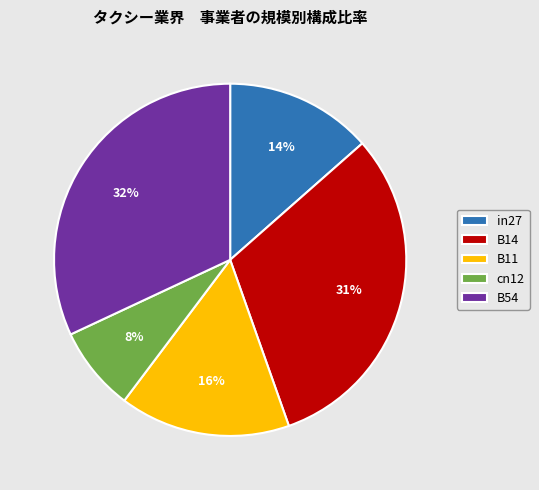

To the nearest percent, what is the average slice percentage?

20%